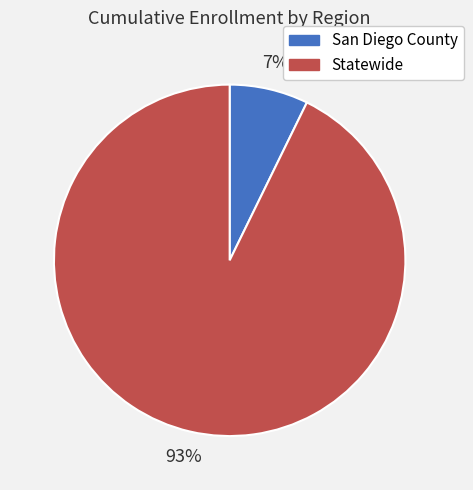

To the nearest percent, what is the difference between the San Diego County and Statewide slice percentages?

86%